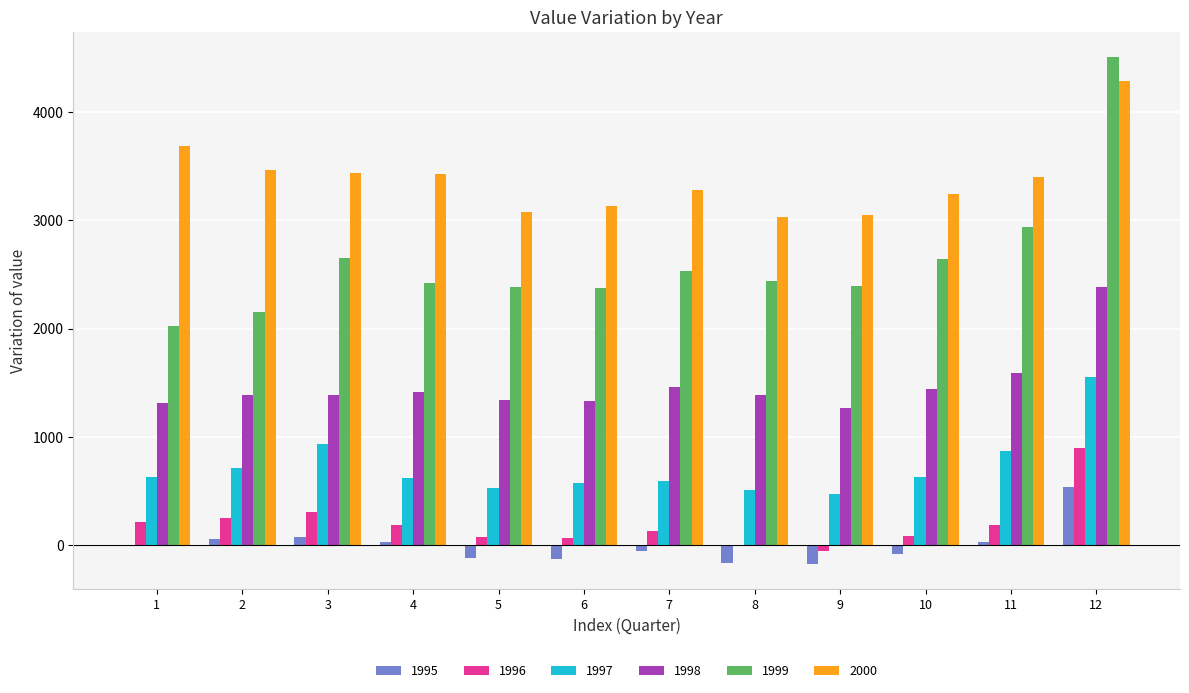

At which category is the sum across all series the highest?

12